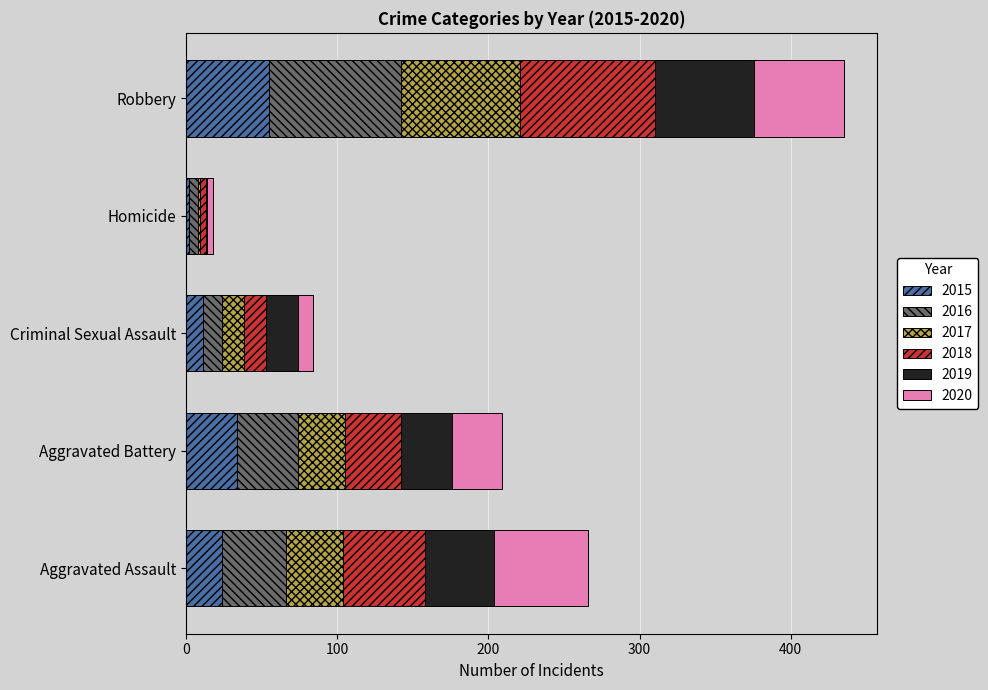

What is the sum of all 2015 values?

126